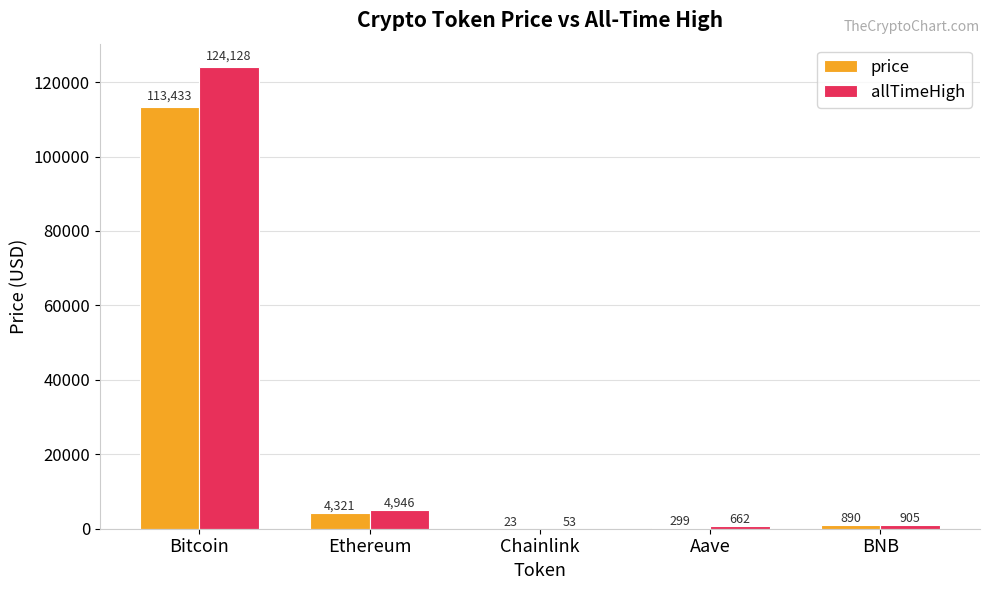

Is it true that price equals 890.4 at BNB?

True